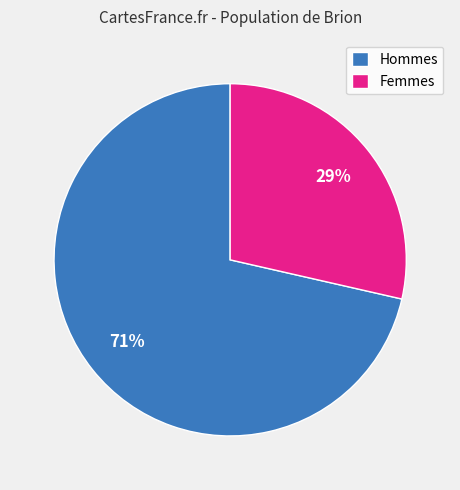

Is there any slice that represents more than half of the pie?

Yes